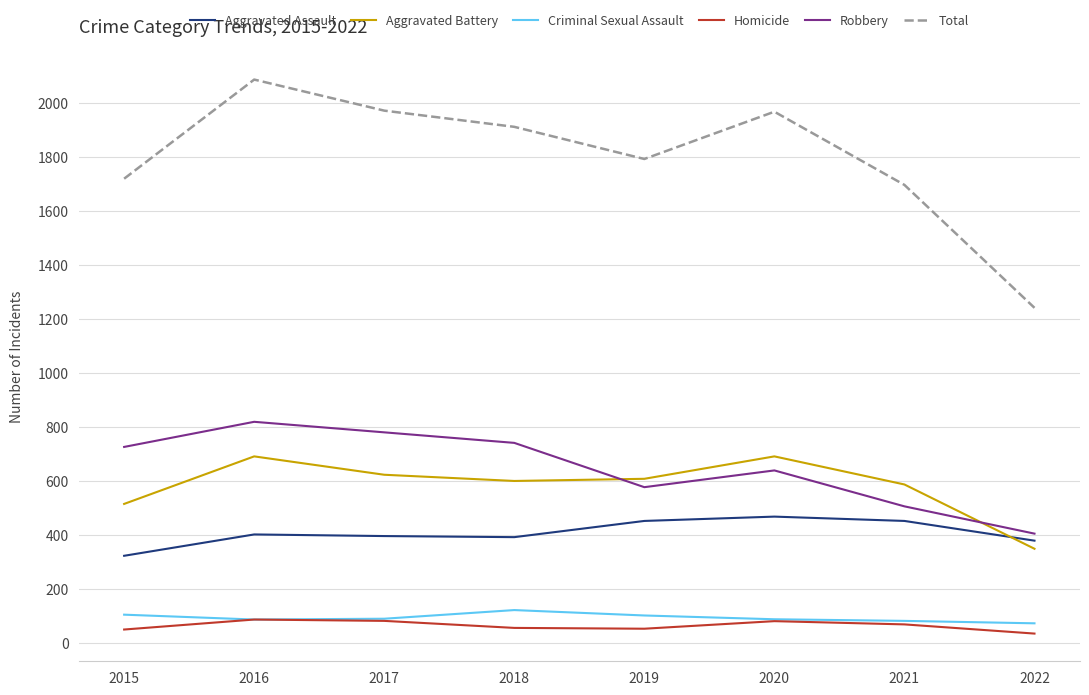

What is the difference between the highest and lowest values at 2021?

1627